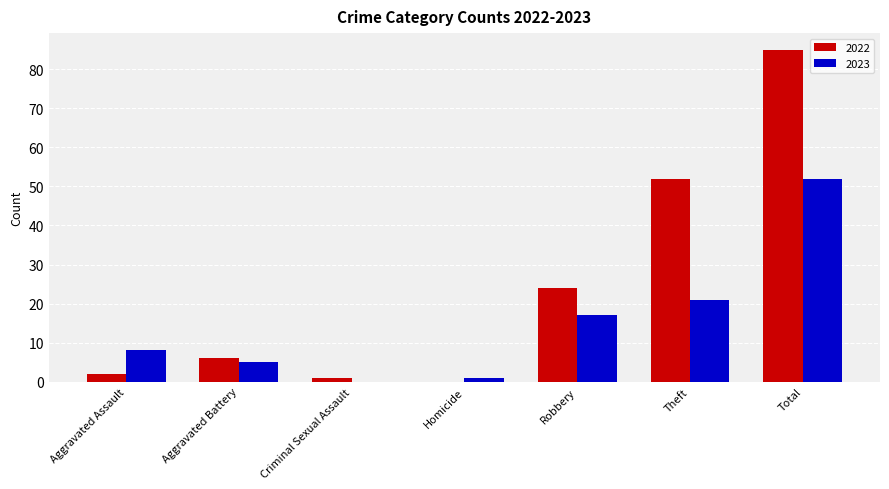

Is it true that 2023 equals 0 at Criminal Sexual Assault?

True